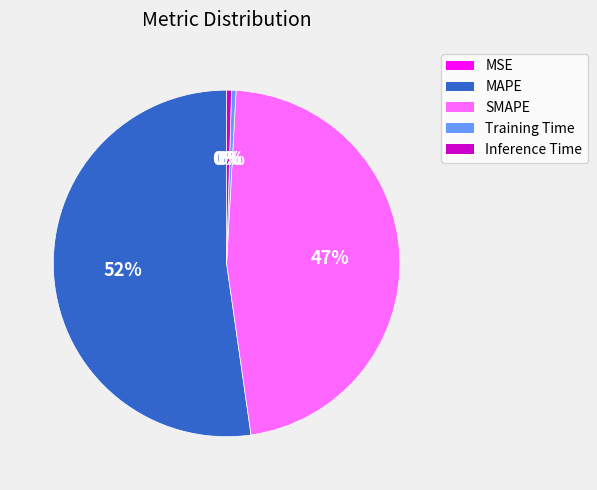

Between Training Time and MAPE, which is larger?

MAPE